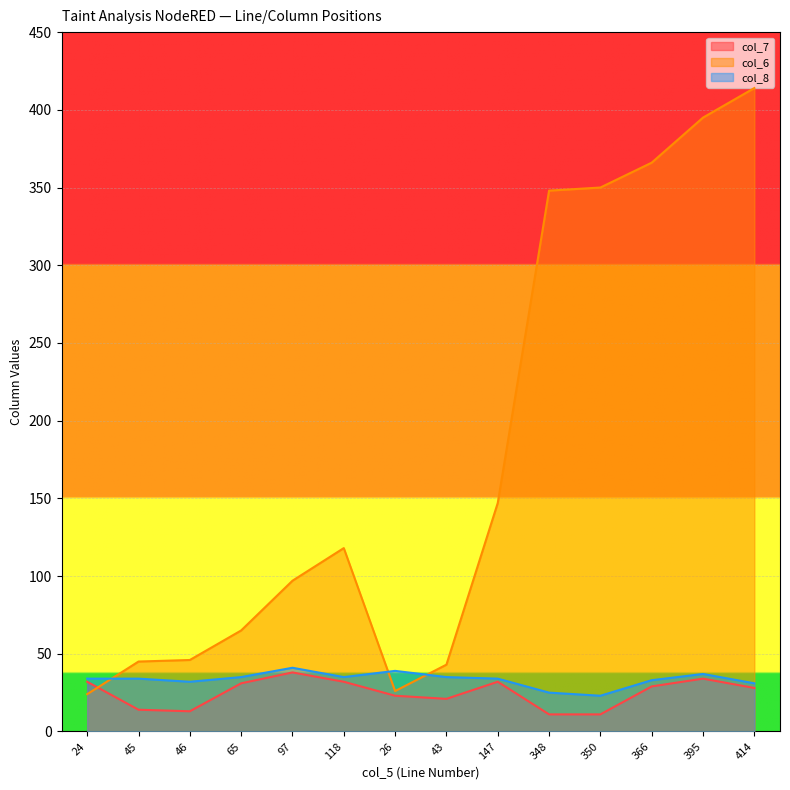

Count the number of data series in this chart.

3